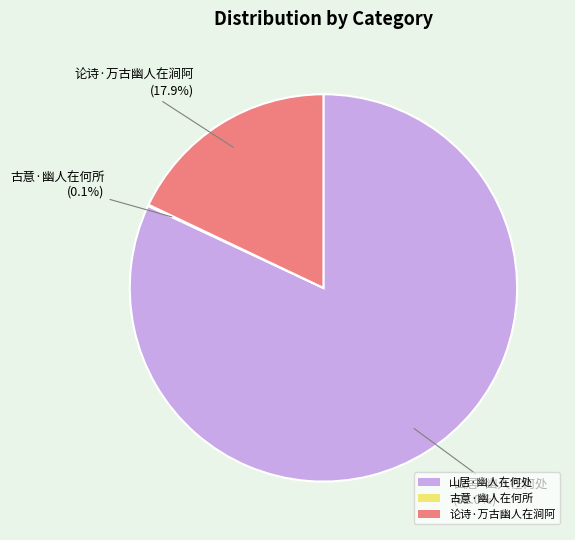

True or false: 山居·幽人在何处 accounts for 71% of the total.

False